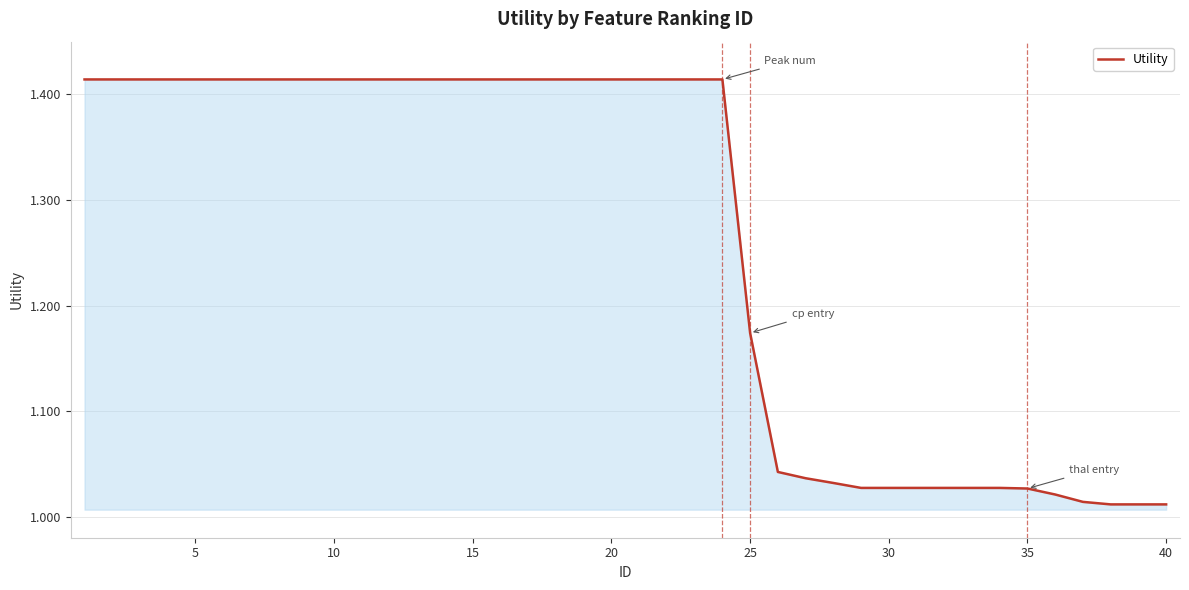

How many lines are shown in the chart?

1